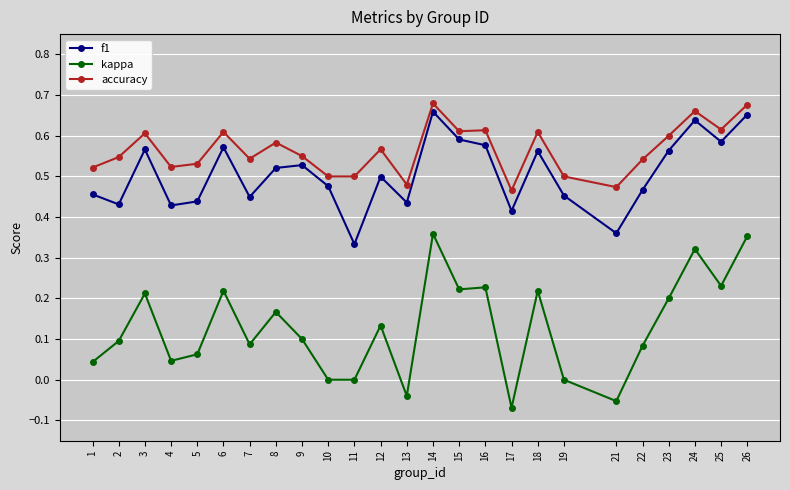

What is the sum of all f1 values?

12.7